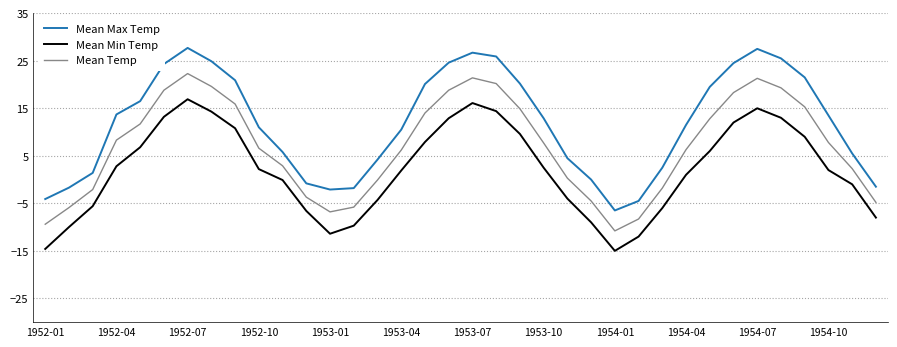

Which series has the largest total across all categories?

Mean Max Temp